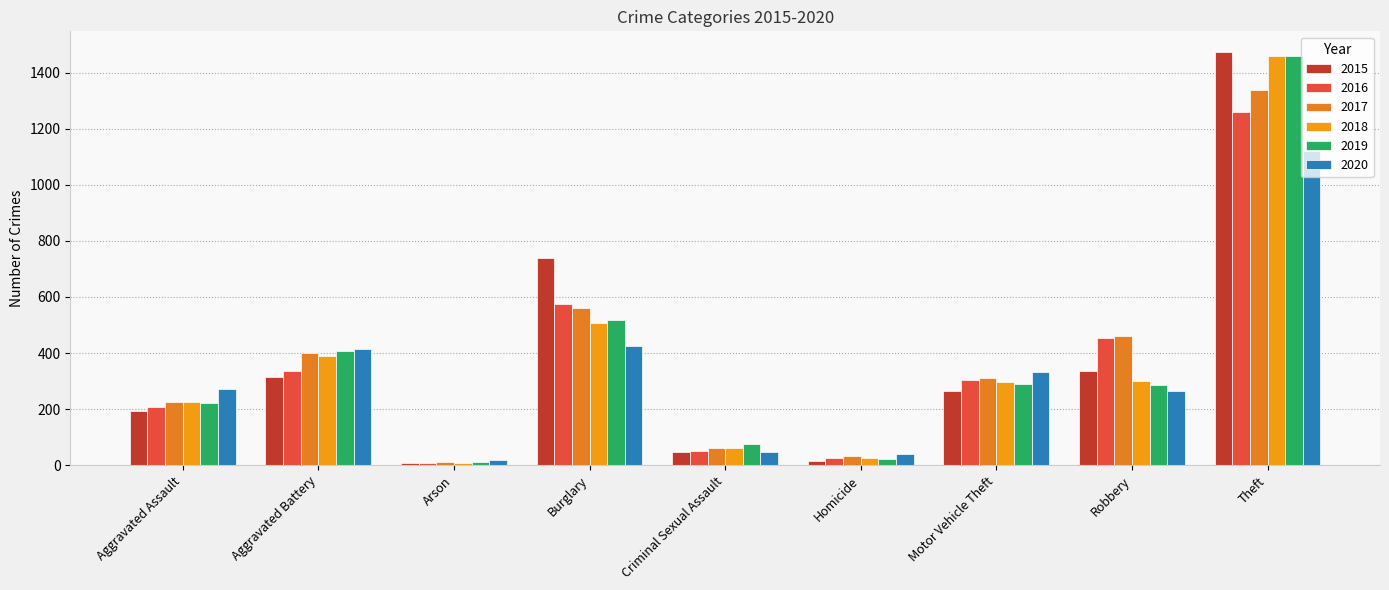

Is the value of 2017 at Aggravated Assault greater than the value of 2019 at Criminal Sexual Assault?

Yes